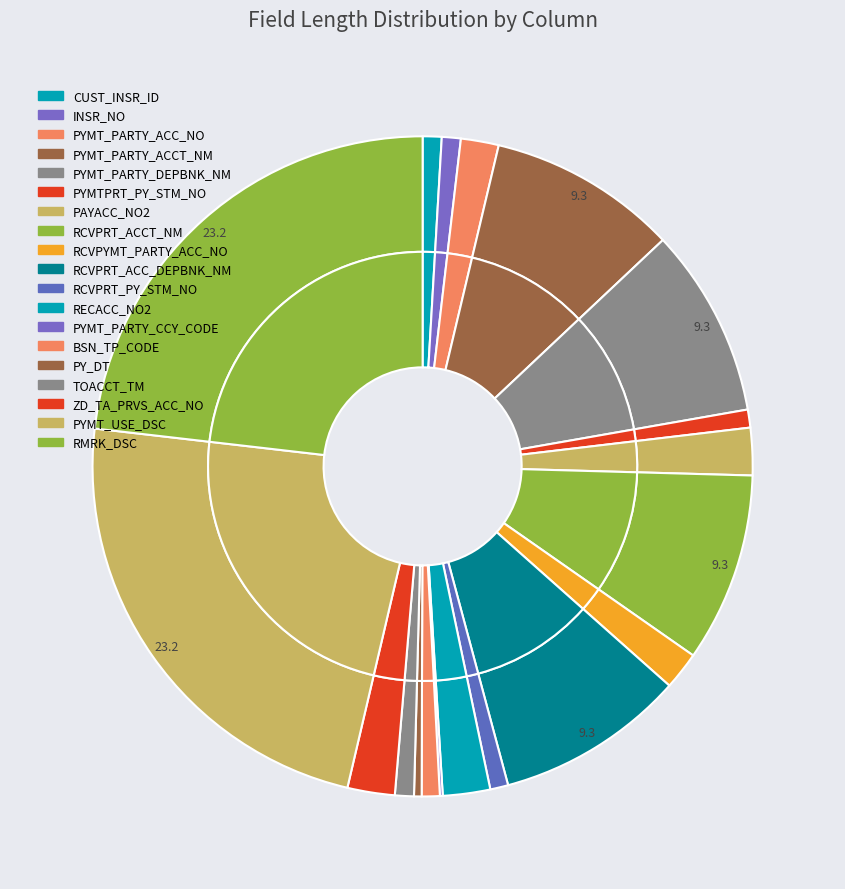

Rank the categories by value from highest to lowest.

PYMT_USE_DSC, RMRK_DSC, PYMT_PARTY_ACCT_NM, PYMT_PARTY_DEPBNK_NM, RCVPRT_ACCT_NM, RCVPRT_ACC_DEPBNK_NM, PAYACC_NO2, RECACC_NO2, ZD_TA_PRVS_ACC_NO, PYMT_PARTY_ACC_NO, RCVPYMT_PARTY_ACC_NO, CUST_INSR_ID, INSR_NO, TOACCT_TM, PYMTPRT_PY_STM_NO, RCVPRT_PY_STM_NO, BSN_TP_CODE, PY_DT, PYMT_PARTY_CCY_CODE